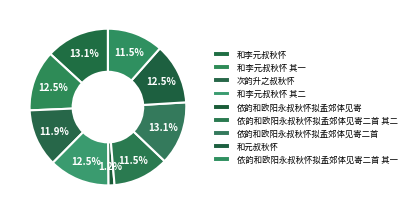

What percentage do 和李元叔秋怀 其二 and 和元叔秋怀 together represent?

25.0%